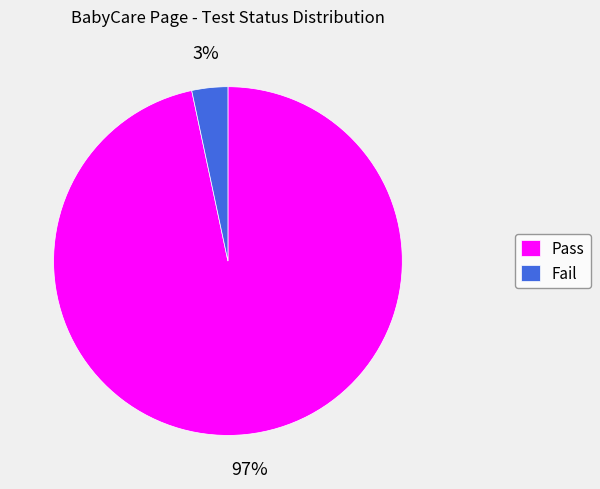

Combined, do Fail and Pass account for over 50%?

Yes